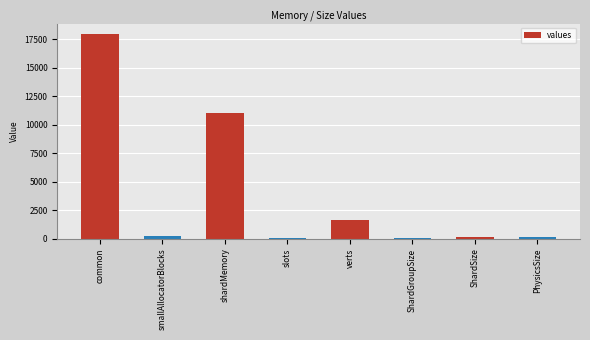

Between common and verts, which is larger?

common